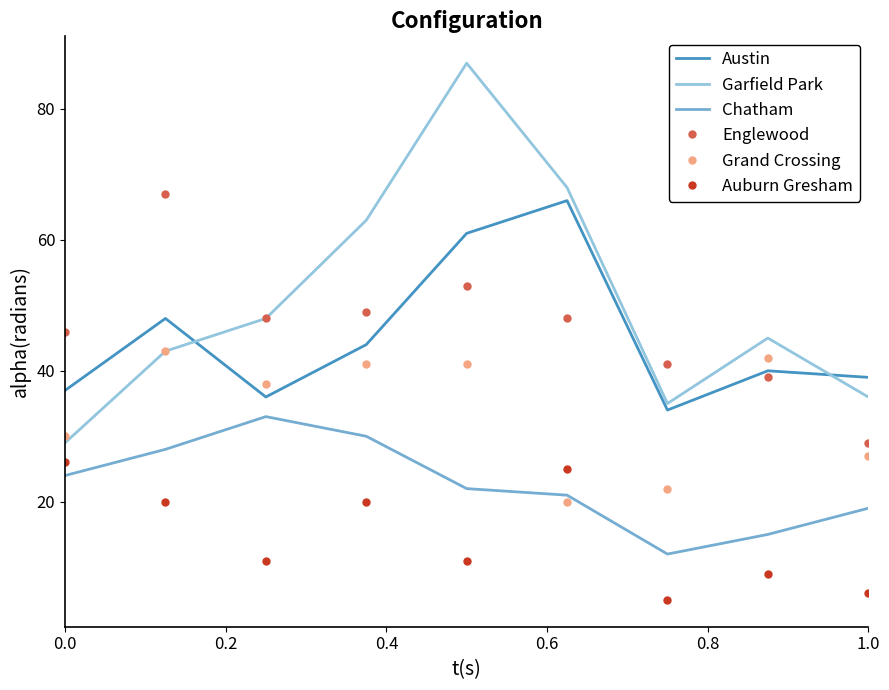

How many intersections are there between Grand Crossing and Chatham?

2